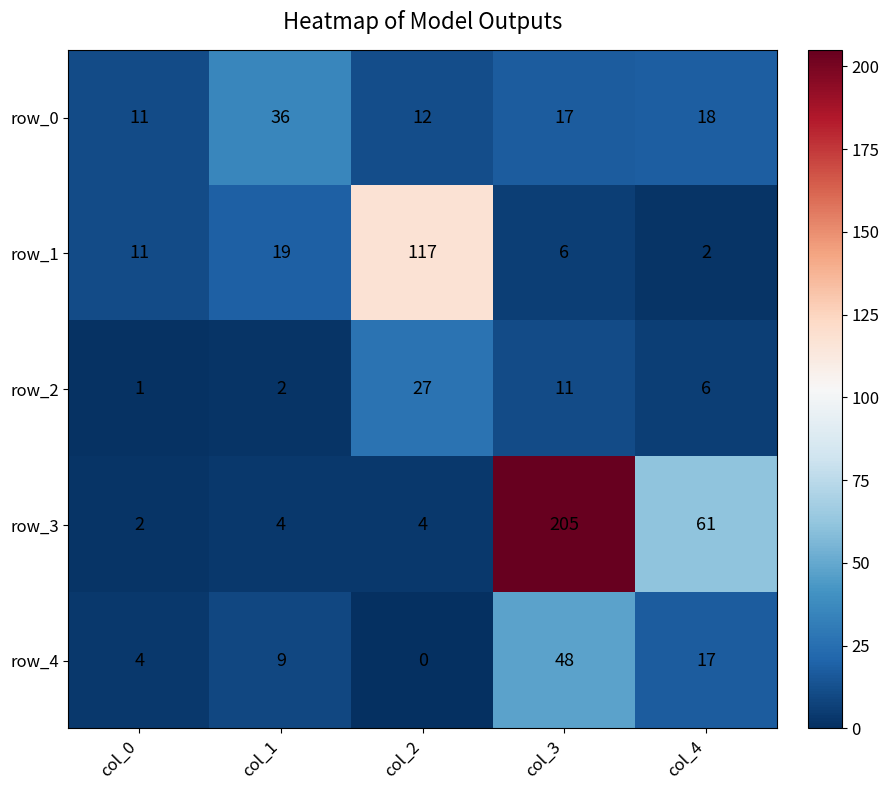

What is the approximate value of row_2 at col_3, to the nearest 5?

10